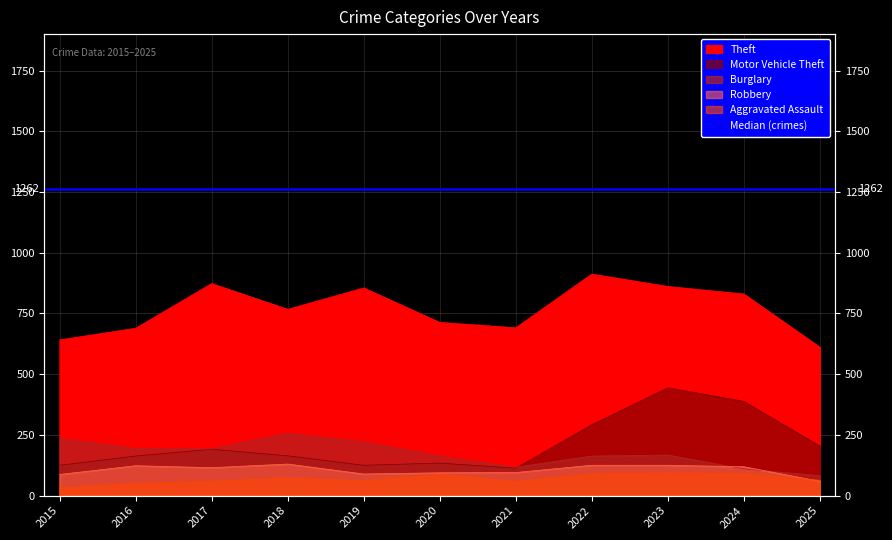

At which category does Theft reach its first local valley?

2018